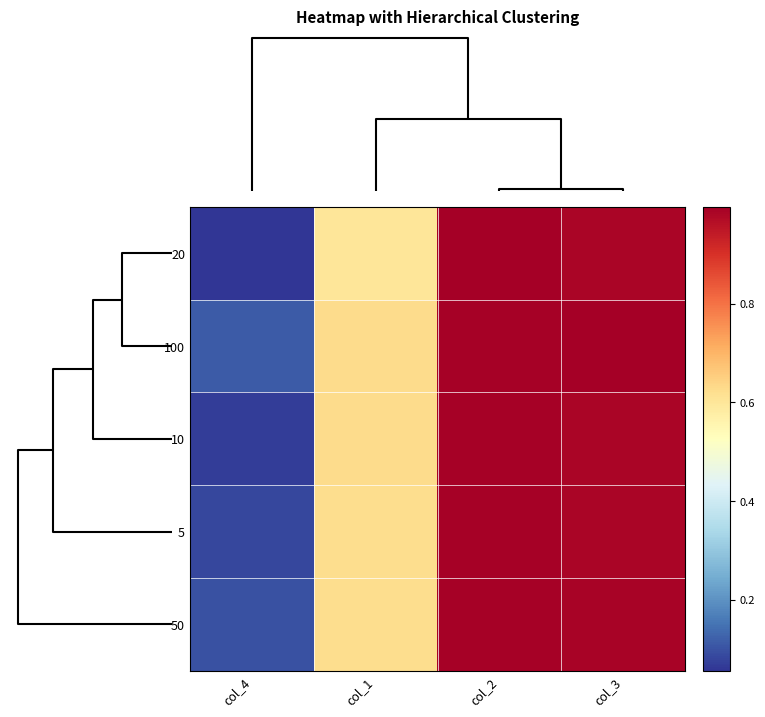

Count the number of categories in the chart.

4